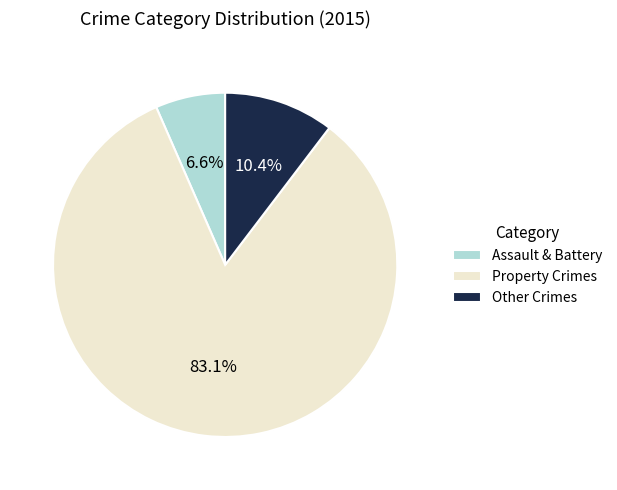

Rank the categories by value from highest to lowest.

Property Crimes, Other Crimes, Assault & Battery